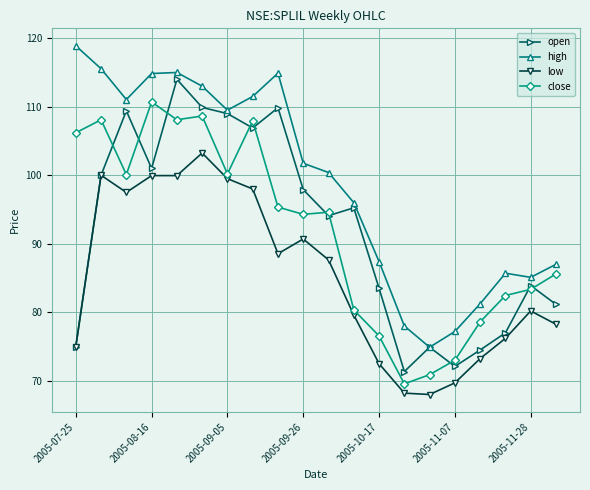

What is the minimum value shown in the chart?

68.0